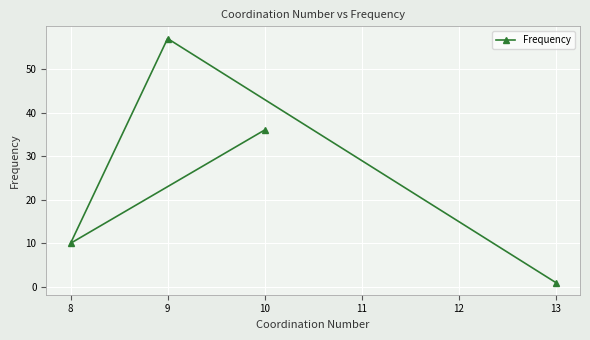

Approximately how many times larger is the value at 9 compared to 8?

5.7